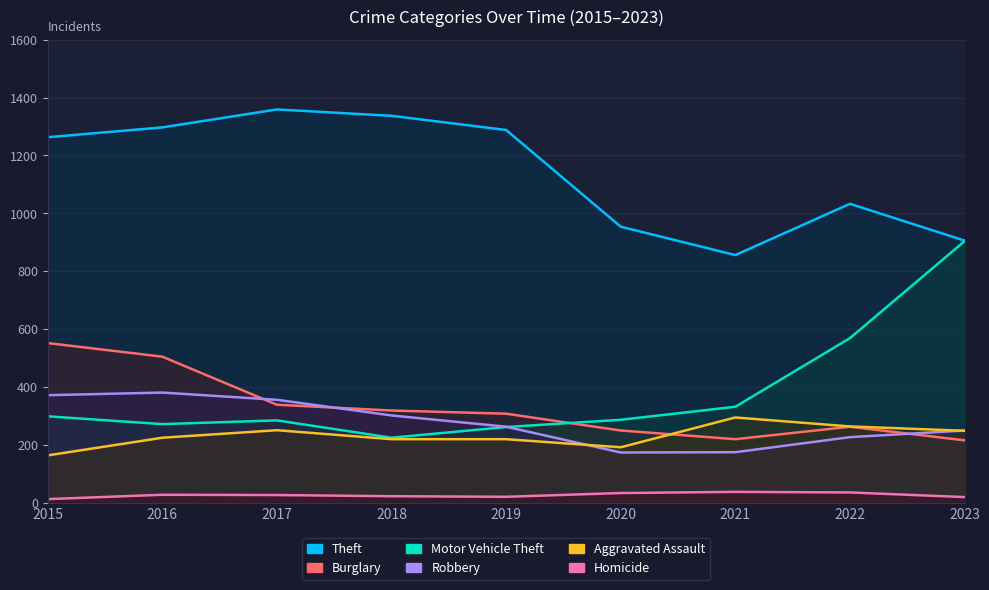

What is the sum of the Aggravated Assault values at 2018 and 2022?

484